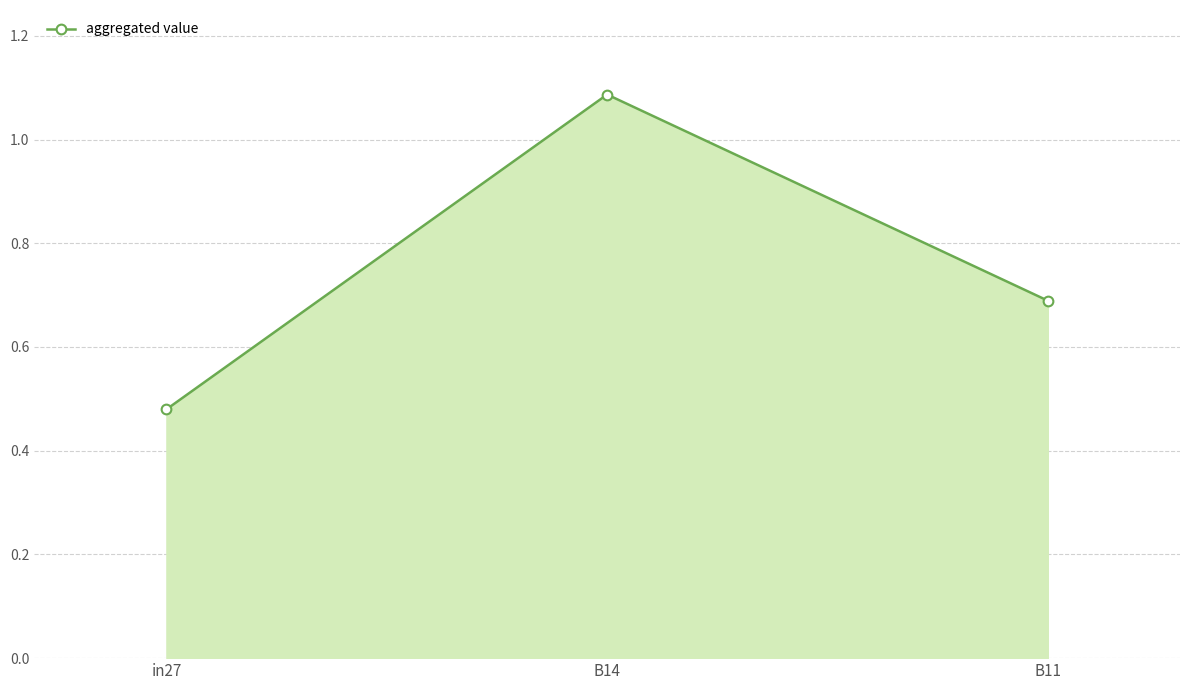

True or false: the data shows 0.3 at in27.

False